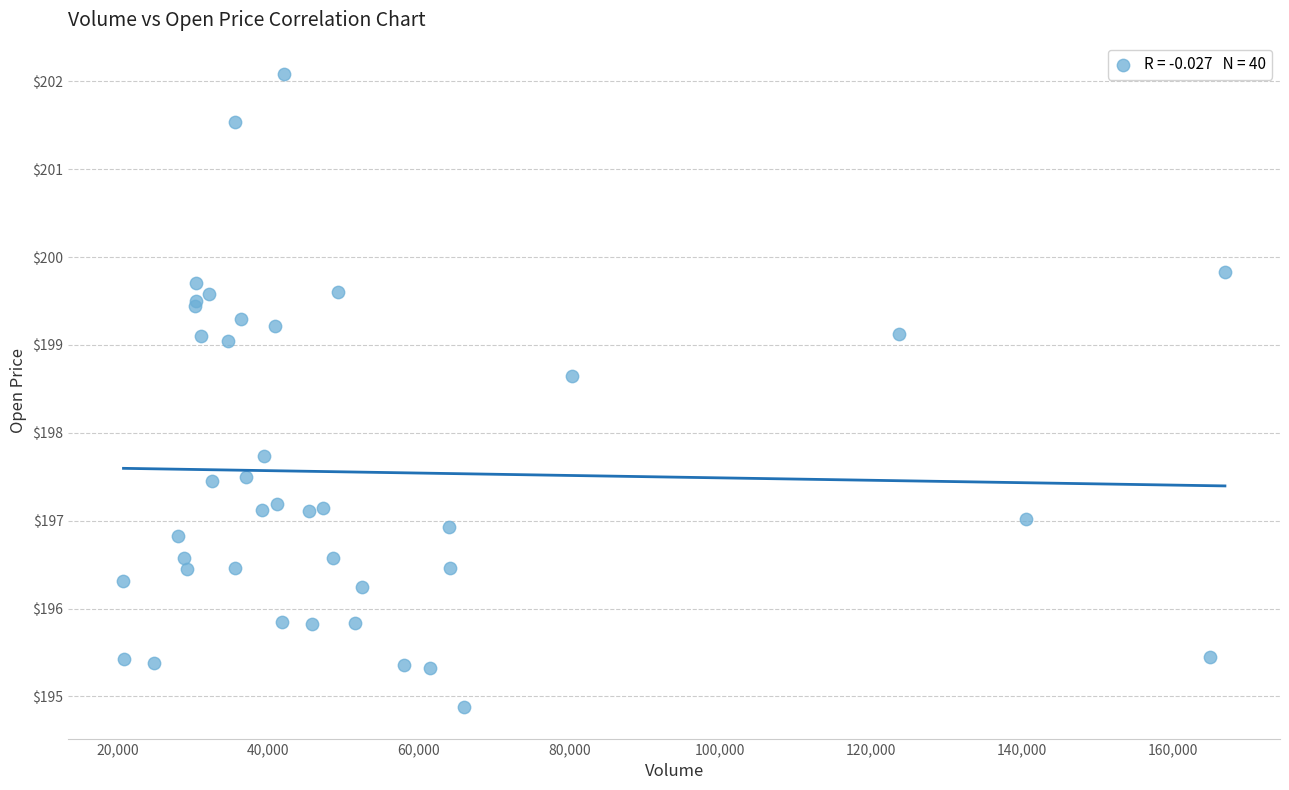

What Y value in the scatter plot is closest to 198?

197.7